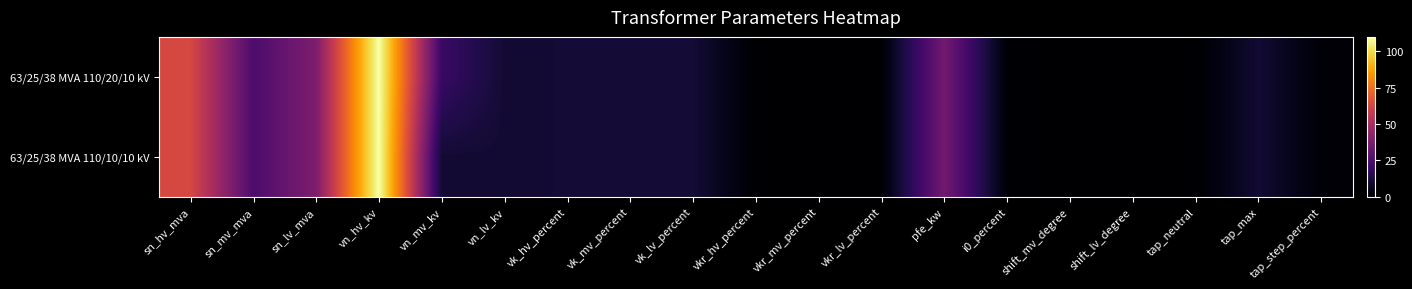

How many categories are shown in the chart?

19